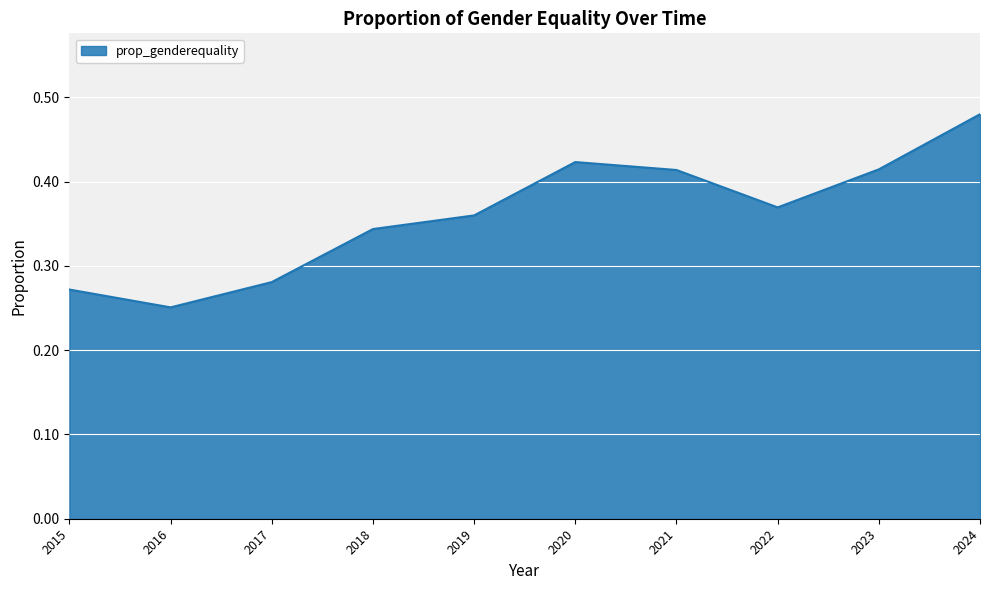

Is it true that the value at 2022 is 0.1?

False